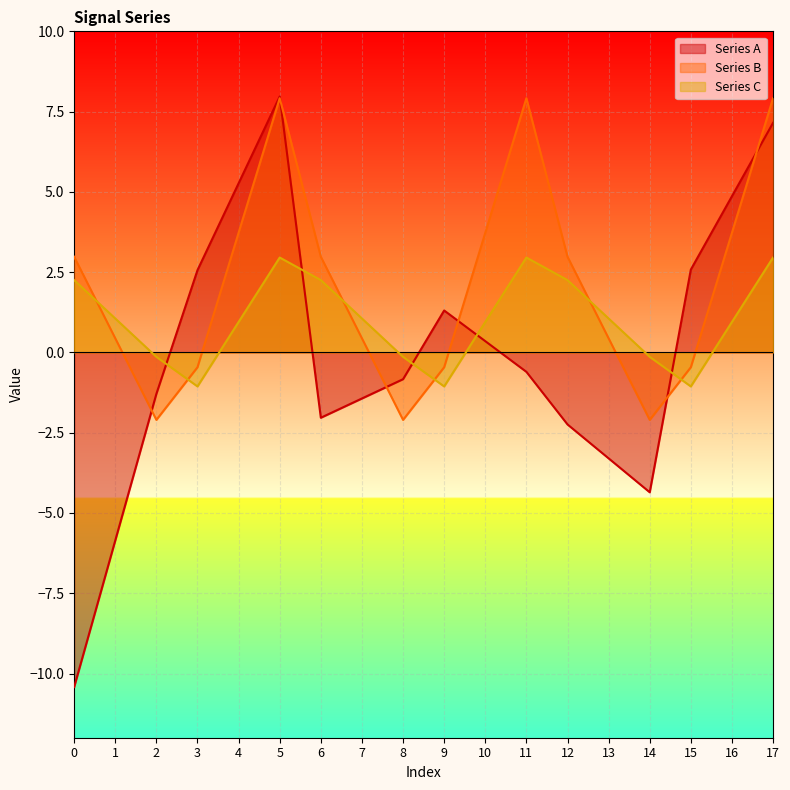

Does the chart display data point markers on the line(s)?

No